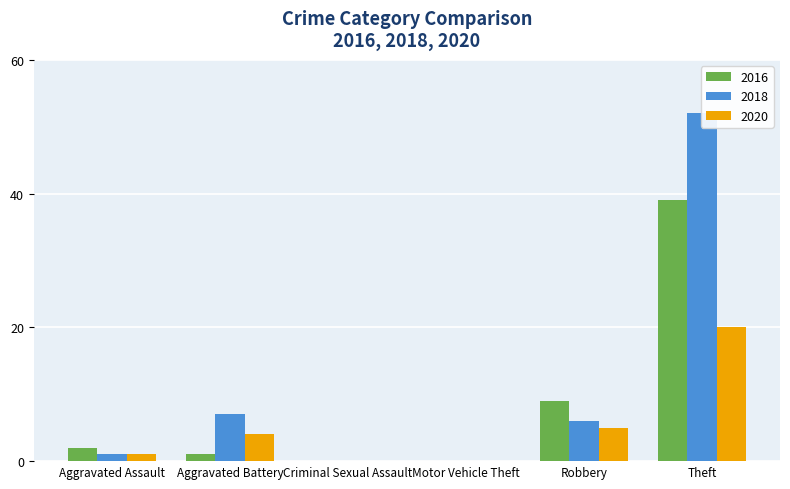

At Robbery, list the series in order from largest to smallest.

2016, 2018, 2020